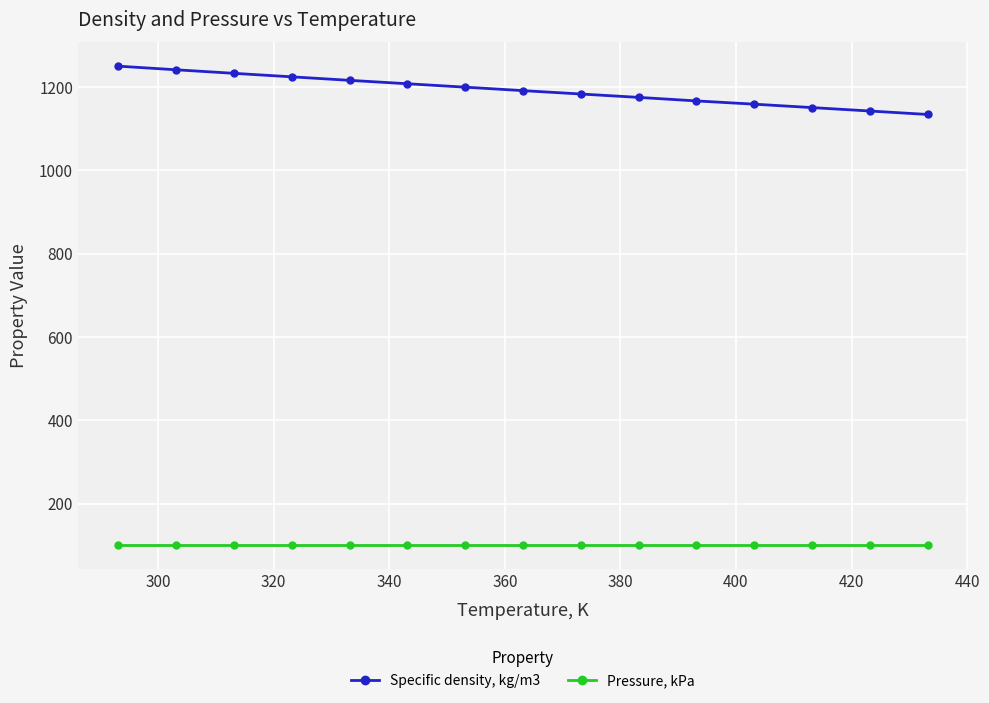

What is the highest value of the Pressure, kPa series?

101.3